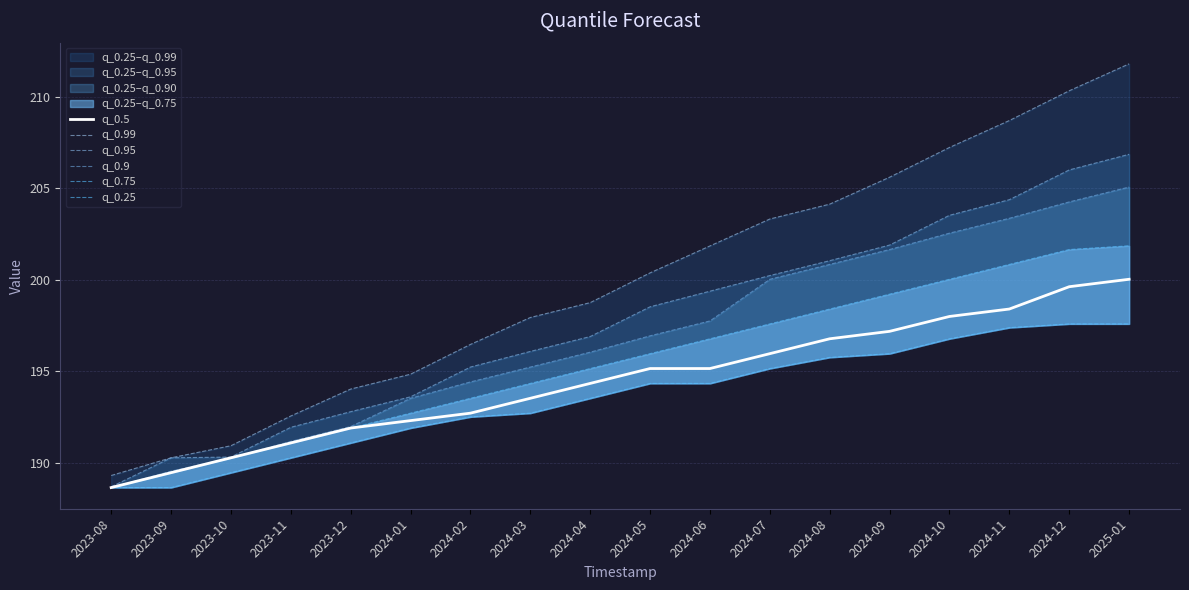

Reading left to right, what are all the values shown in this chart?

q_0.5: 2023-08=188.7	2023-09=189.5	2023-10=190.3	2023-11=191.1	2023-12=191.9	2024-01=192.3	2024-02=192.7	2024-03=193.5	2024-04=194.3	2024-05=195.2	2024-06=195.2	2024-07=196.0	2024-08=196.8	2024-09=197.2	2024-10=198.0	2024-11=198.4	2024-12=199.6	2025-01=200.0
q_0.99: 2023-08=189.3	2023-09=190.3	2023-10=190.9	2023-11=192.6	2023-12=194.0	2024-01=194.8	2024-02=196.5	2024-03=197.9	2024-04=198.8	2024-05=200.4	2024-06=201.9	2024-07=203.3	2024-08=204.1	2024-09=205.6	2024-10=207.2	2024-11=208.7	2024-12=210.3	2025-01=211.8
q_0.95: 2023-08=188.7	2023-09=190.3	2023-10=190.3	2023-11=191.9	2023-12=192.8	2024-01=193.6	2024-02=195.2	2024-03=196.1	2024-04=196.9	2024-05=198.5	2024-06=199.4	2024-07=200.2	2024-08=201.1	2024-09=201.9	2024-10=203.5	2024-11=204.4	2024-12=206.0	2025-01=206.9
q_0.9: 2023-08=188.7	2023-09=189.5	2023-10=190.3	2023-11=191.2	2023-12=192.0	2024-01=193.5	2024-02=194.4	2024-03=195.2	2024-04=196.1	2024-05=196.9	2024-06=197.8	2024-07=200.0	2024-08=200.8	2024-09=201.7	2024-10=202.6	2024-11=203.4	2024-12=204.3	2025-01=205.1
q_0.75: 2023-08=188.7	2023-09=189.5	2023-10=190.3	2023-11=191.1	2023-12=191.9	2024-01=192.7	2024-02=193.5	2024-03=194.3	2024-04=195.2	2024-05=196.0	2024-06=196.8	2024-07=197.6	2024-08=198.4	2024-09=199.2	2024-10=200.0	2024-11=200.8	2024-12=201.7	2025-01=201.9
q_0.25: 2023-08=188.7	2023-09=188.7	2023-10=189.5	2023-11=190.3	2023-12=191.1	2024-01=191.9	2024-02=192.5	2024-03=192.7	2024-04=193.5	2024-05=194.3	2024-06=194.3	2024-07=195.2	2024-08=195.8	2024-09=196.0	2024-10=196.8	2024-11=197.4	2024-12=197.6	2025-01=197.6